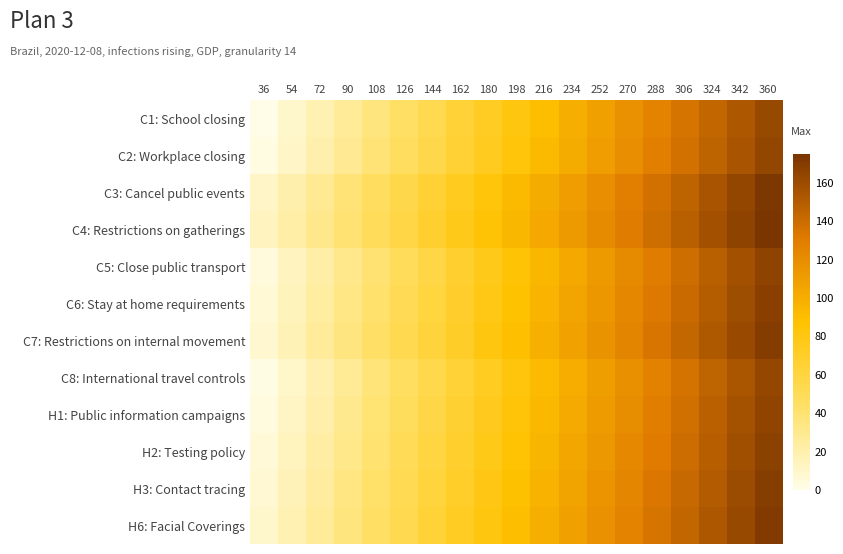

Which has a higher value, 54 or 324?

324